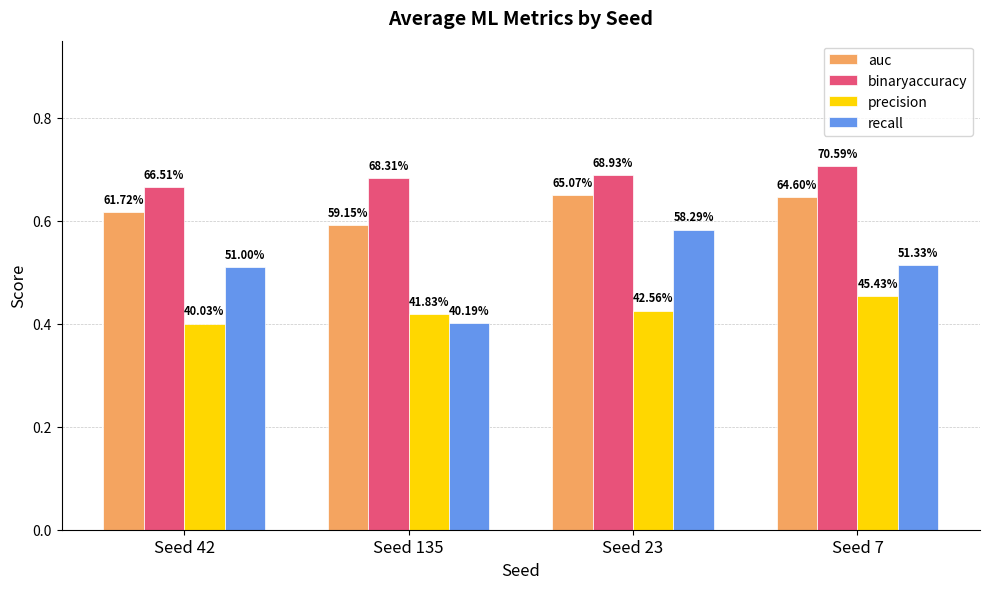

Which category has the lowest value in the precision series?

Seed 42